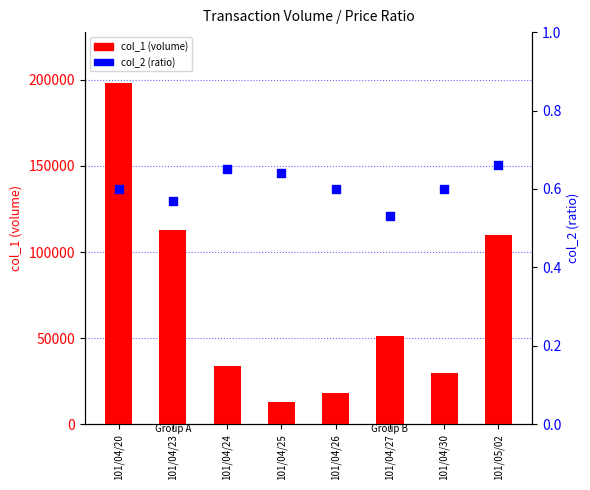

At how many categories does at least one series exceed 68032?

3